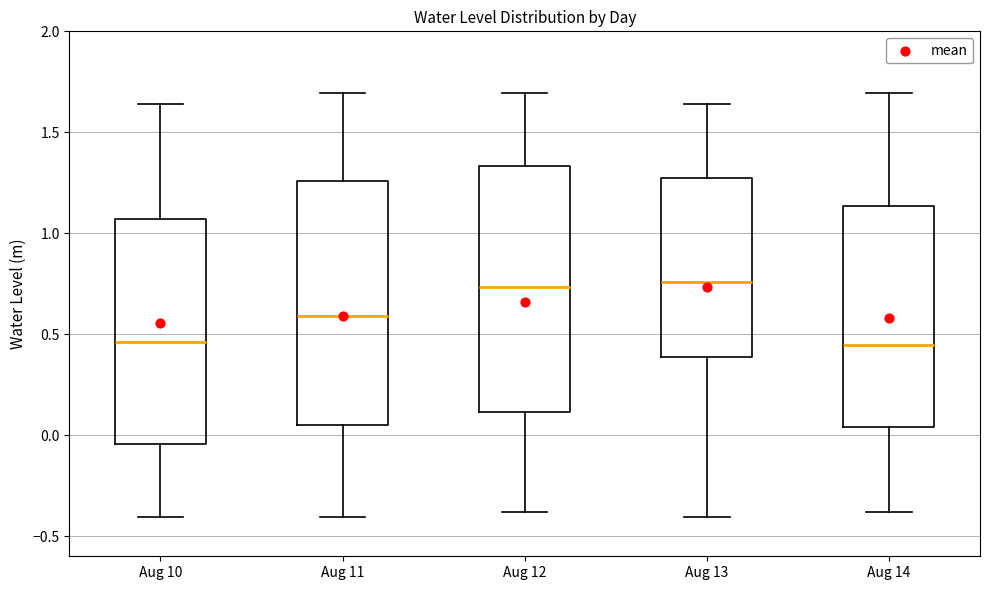

Where does the lower whisker of the box for Aug 13 end on the y-axis? The values are not printed on the chart, so give them approximately, as read against the axis.

-0.40